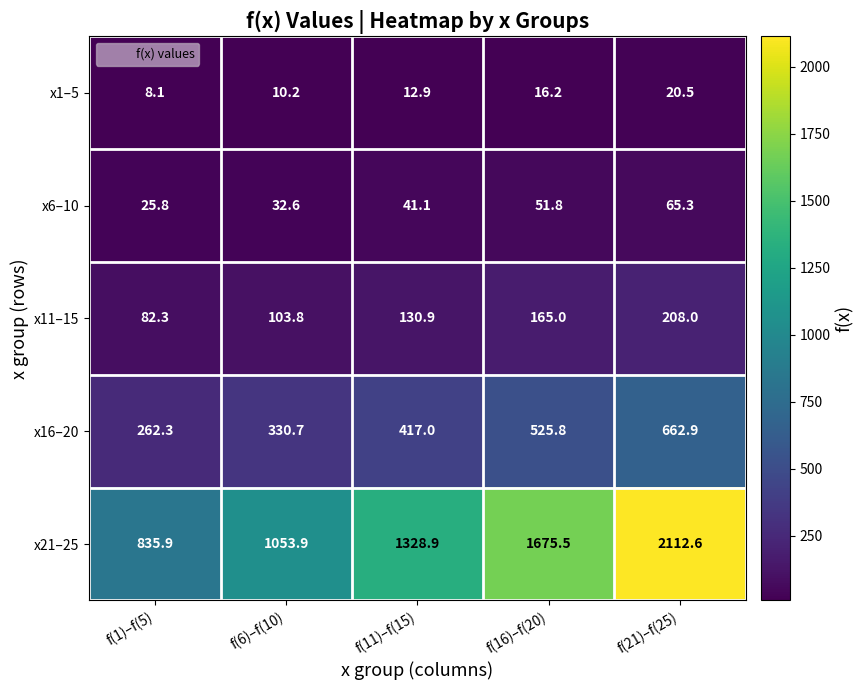

Read the x11–15 value at f(16)–f(20).

165.0